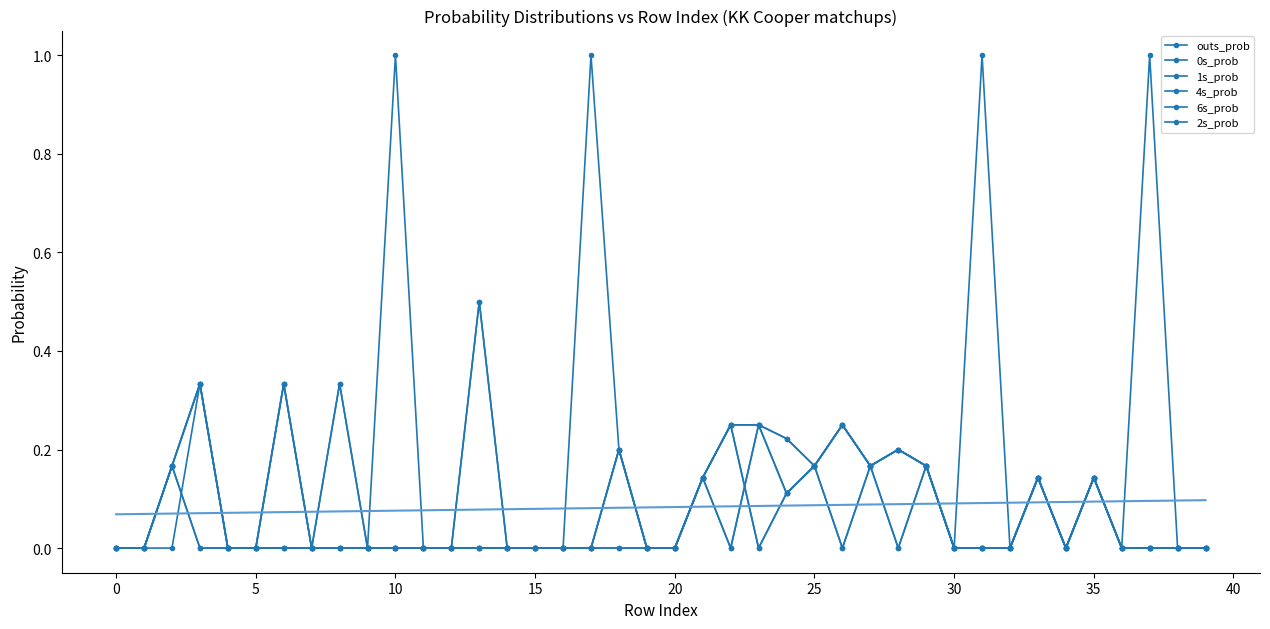

What is the highest value of the 4s_prob series?

0.2